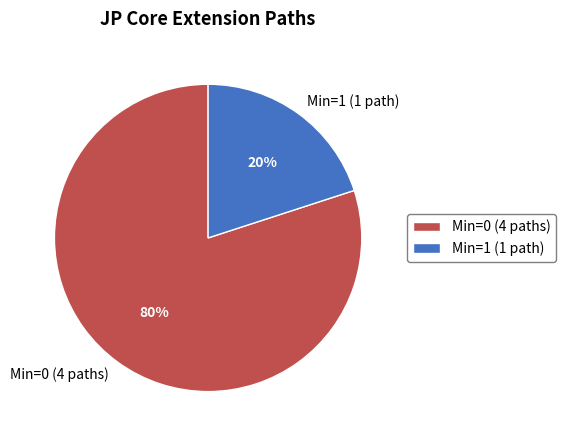

Is there a majority slice in this chart?

Yes